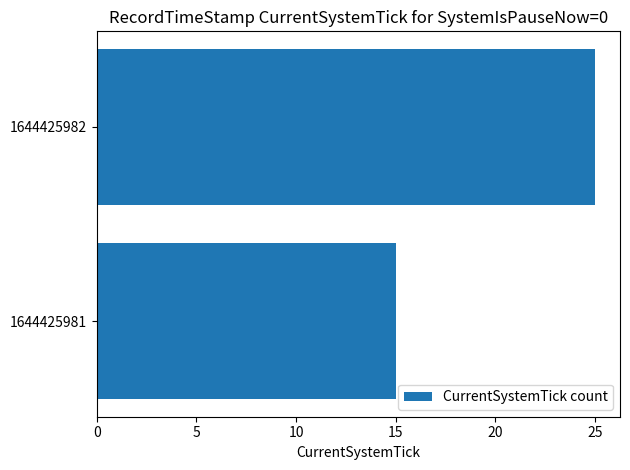

What is the difference between the maximum and minimum values?

10